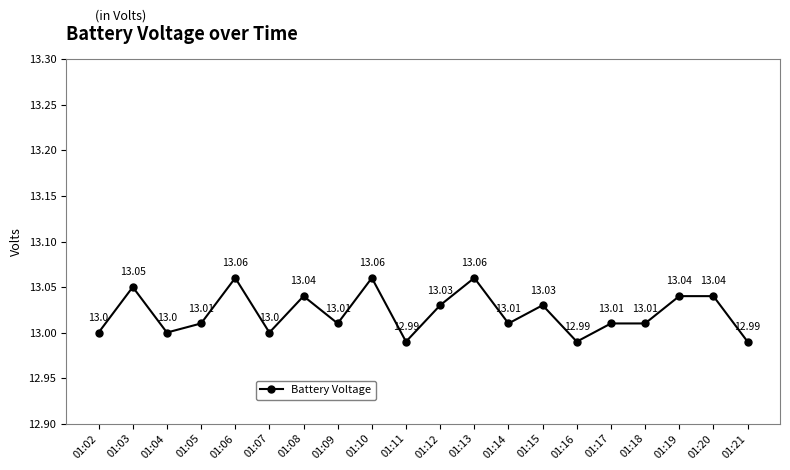

True or false: the data has more than 2 interior local peaks.

True